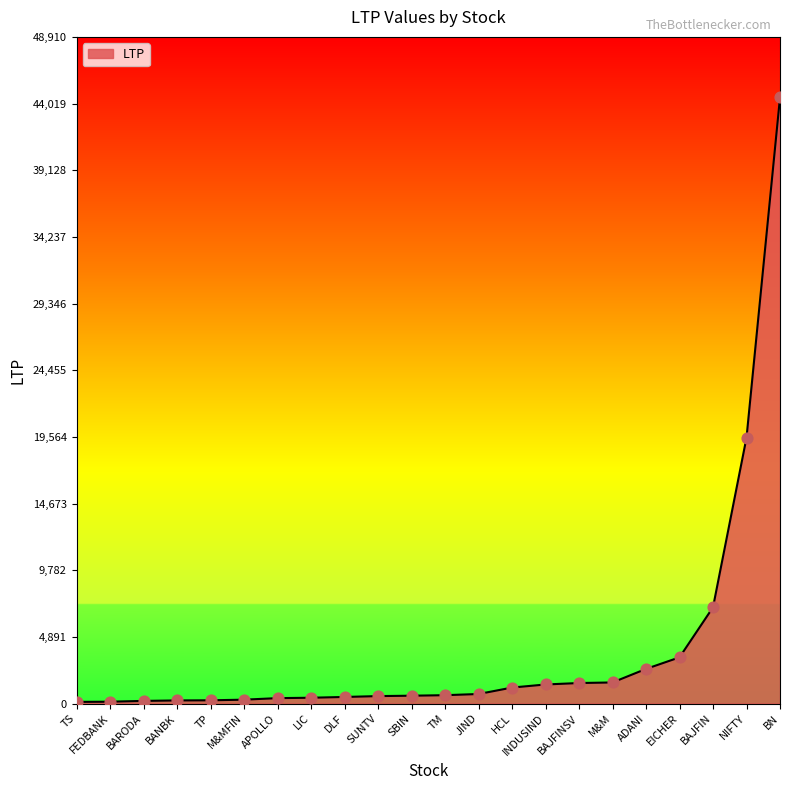

Which has a higher value, NIFTY or BAJFIN?

NIFTY